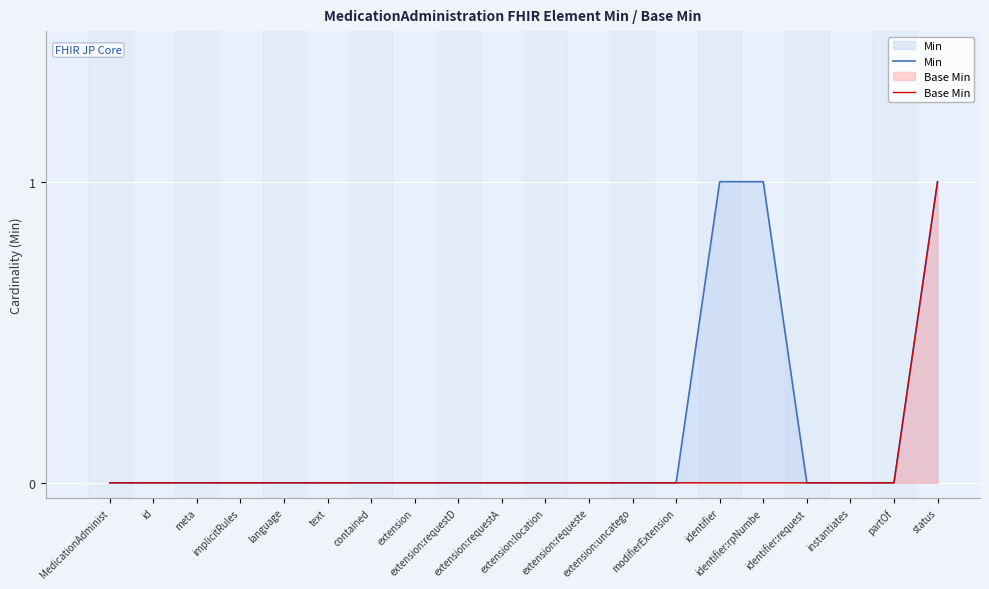

Is the value of Base Min at status greater than the value of Min at meta?

Yes